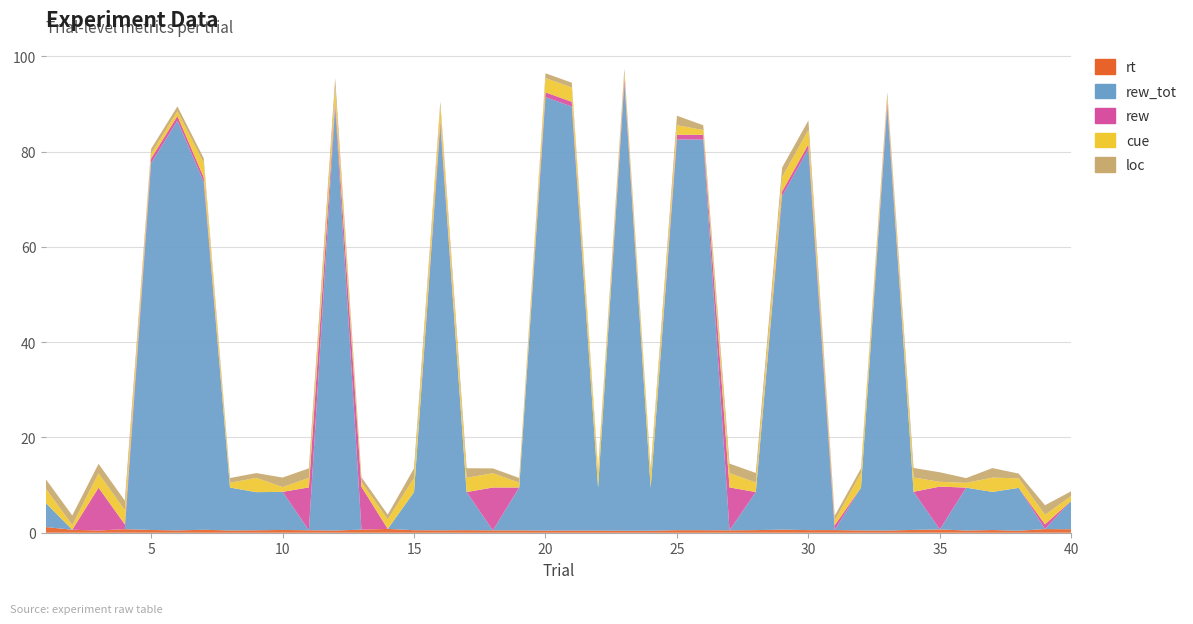

Reading left to right, what are all the values shown in this chart?

rt: 1=1.2	2=0.6	3=0.5	4=0.7	5=0.6	6=0.5	7=0.6	8=0.5	9=0.5	10=0.6	11=0.5	12=0.5	13=0.6	14=0.8	15=0.5	16=0.5	17=0.5	18=0.5	19=0.5	20=0.4	21=0.5	22=0.4	23=0.4	24=0.4	25=0.5	26=0.5	27=0.5	28=0.5	29=0.7	30=0.5	31=0.6	32=0.5	33=0.5	34=0.6	35=0.7	36=0.5	37=0.6	38=0.4	39=0.8	40=0.7
rew_tot: 1=5.0	2=0.0	3=0.0	4=0.0	5=77.0	6=86.0	7=73.0	8=9.0	9=8.0	10=8.0	11=0.0	12=89.0	13=0.0	14=0.0	15=8.0	16=85.0	17=8.0	18=0.0	19=9.0	20=91.0	21=89.0	22=9.0	23=94.0	24=9.0	25=82.0	26=82.0	27=0.0	28=8.0	29=70.0	30=80.0	31=0.0	32=9.0	33=89.0	34=8.0	35=0.0	36=9.0	37=8.0	38=9.0	39=0.0	40=6.0
rew: 1=0.0	2=0.0	3=9.0	4=1.0	5=1.0	6=1.0	7=1.0	8=0.0	9=0.0	10=0.0	11=9.0	12=1.0	13=9.0	14=0.0	15=0.0	16=1.0	17=0.0	18=9.0	19=0.0	20=1.0	21=1.0	22=0.0	23=1.0	24=0.0	25=1.0	26=1.0	27=9.0	28=0.0	29=1.0	30=1.0	31=1.0	32=0.0	33=1.0	34=0.0	35=9.0	36=0.0	37=0.0	38=0.0	39=1.0	40=0.0
cue: 1=3.0	2=1.0	3=3.0	4=3.0	5=1.0	6=1.0	7=3.0	8=1.0	9=3.0	10=1.0	11=2.0	12=3.0	13=1.0	14=2.0	15=3.0	16=3.0	17=3.0	18=3.0	19=1.0	20=3.0	21=3.0	22=3.0	23=1.0	24=3.0	25=2.0	26=1.0	27=3.0	28=2.0	29=3.0	30=3.0	31=1.0	32=3.0	33=1.0	34=3.0	35=1.0	36=1.0	37=3.0	38=2.0	39=2.0	40=1.0
loc: 1=2.0	2=2.0	3=2.0	4=2.0	5=1.0	6=1.0	7=1.0	8=1.0	9=1.0	10=2.0	11=2.0	12=2.0	13=1.0	14=1.0	15=2.0	16=1.0	17=2.0	18=1.0	19=1.0	20=1.0	21=1.0	22=1.0	23=1.0	24=1.0	25=2.0	26=1.0	27=2.0	28=2.0	29=2.0	30=2.0	31=1.0	32=1.0	33=1.0	34=2.0	35=2.0	36=1.0	37=2.0	38=1.0	39=2.0	40=1.0